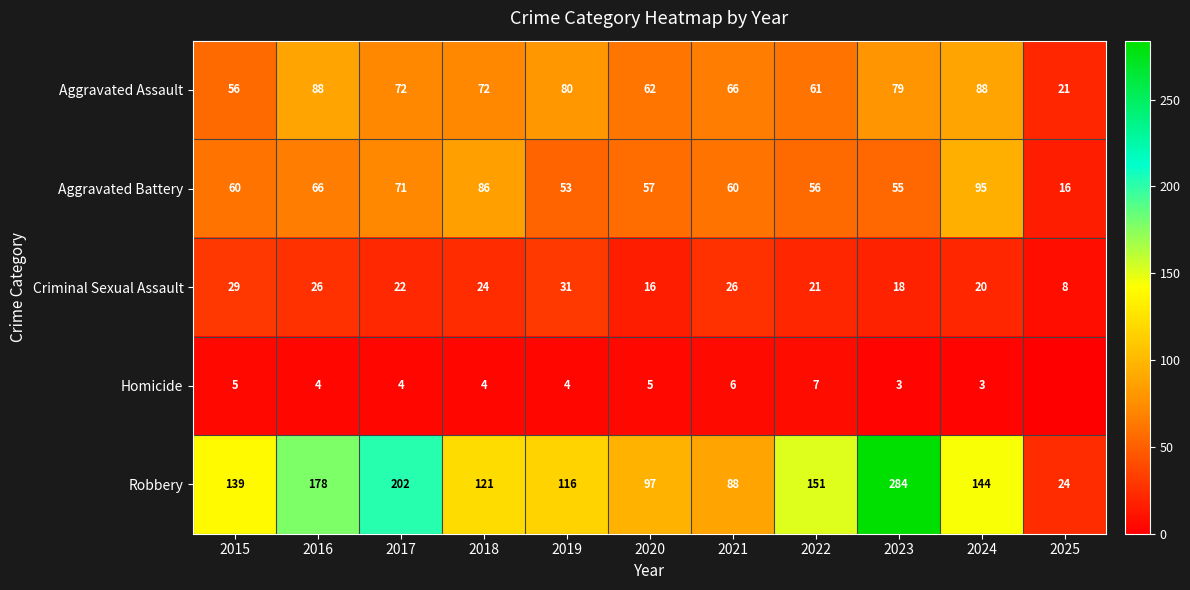

The Aggravated Assault series shows 72 at 2017. True or false?

True